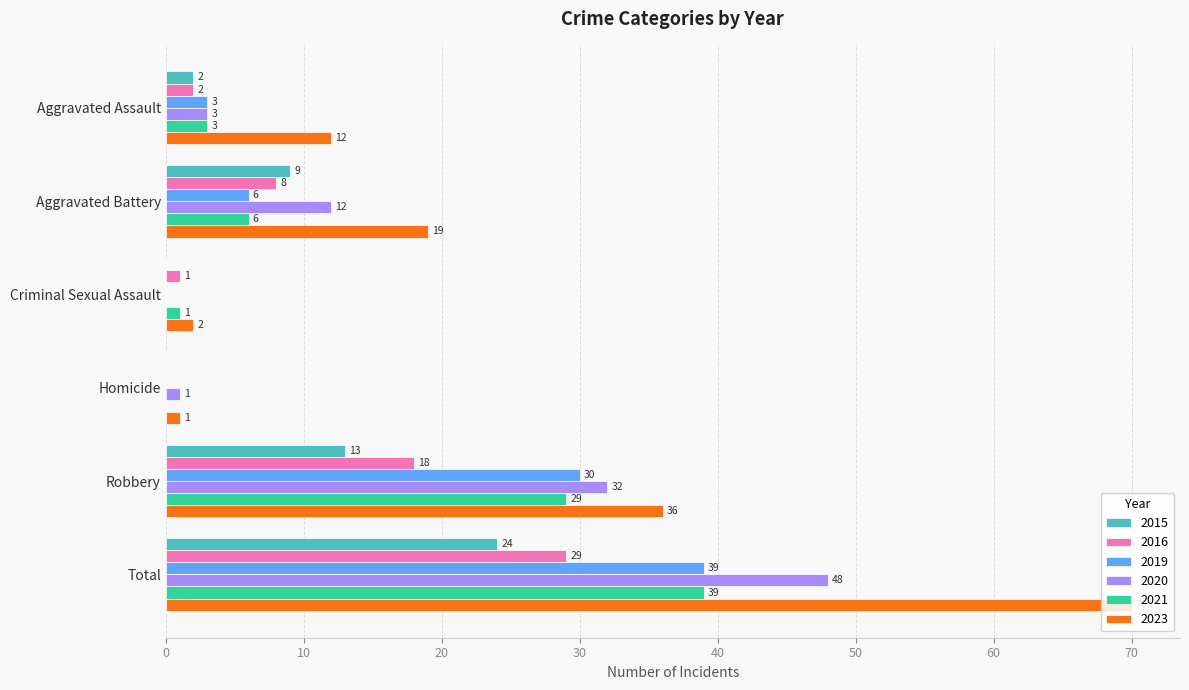

What value does the 2023 series have at Robbery, to the nearest 5?

35